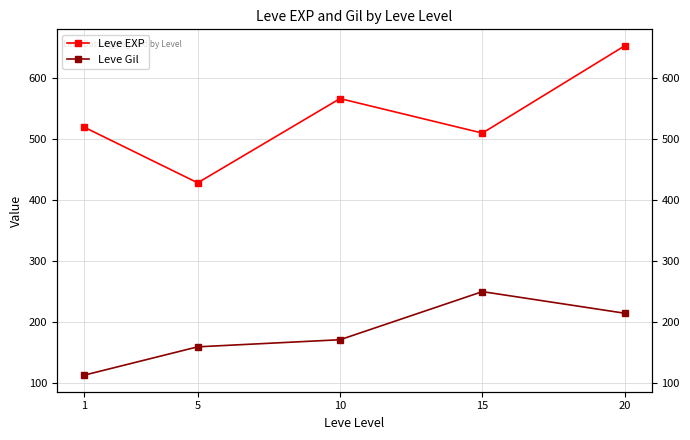

How many lines are shown in the chart?

2